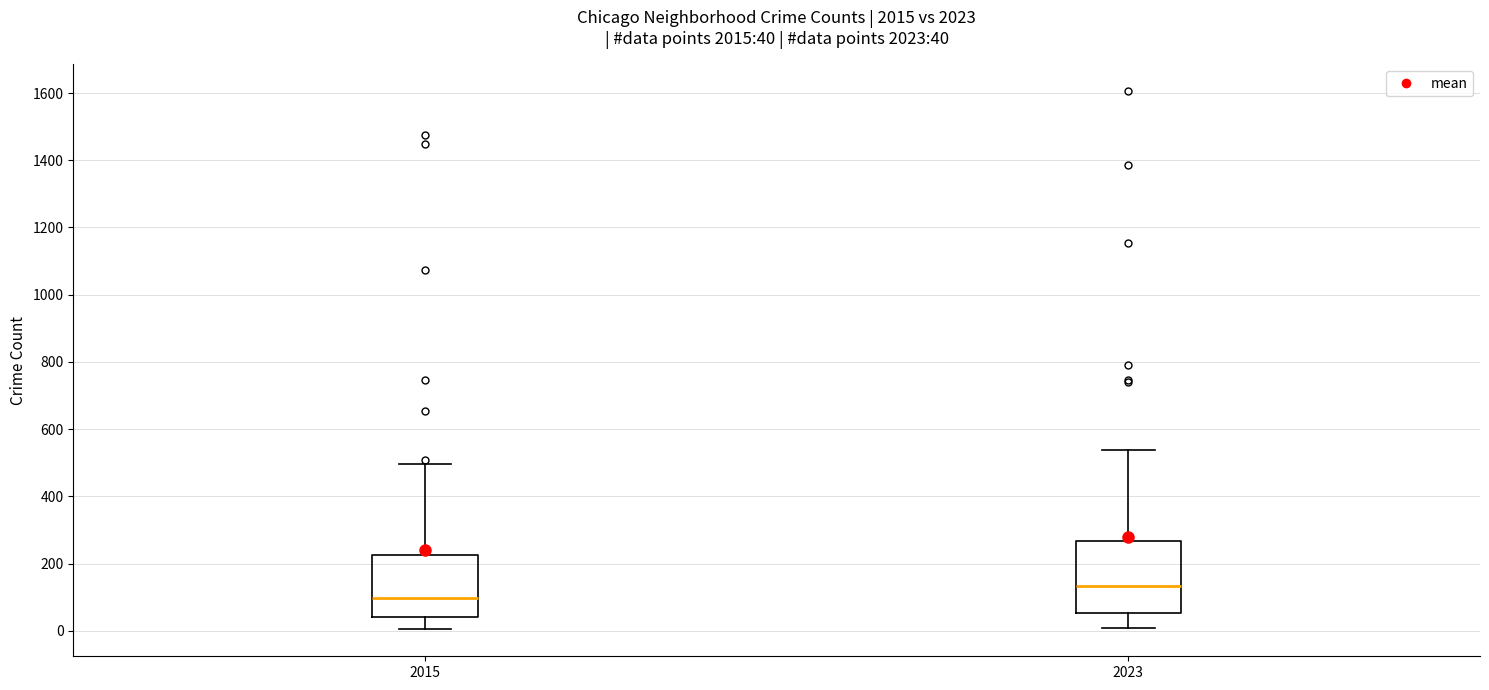

Comparing the boxes themselves (not the whiskers), which one is the tallest?

2023